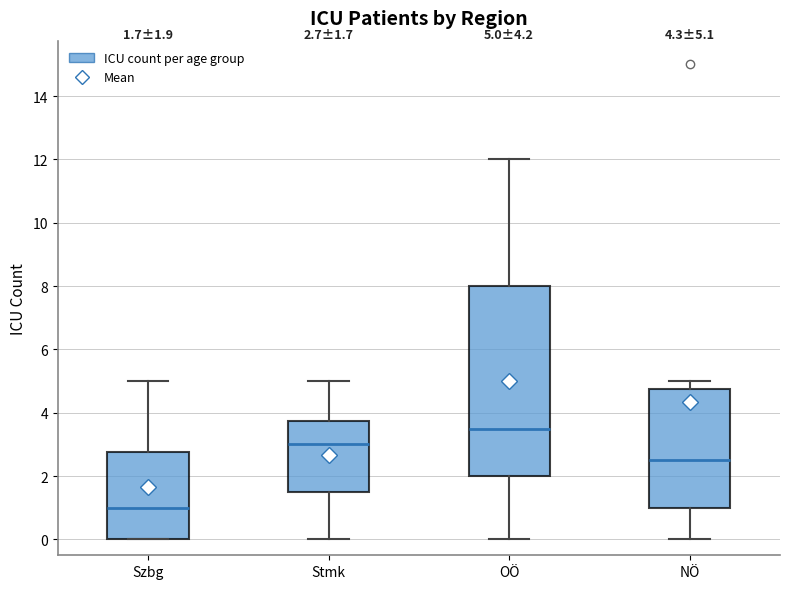

Comparing the boxes themselves (not the whiskers), which one is the tallest?

OÖ